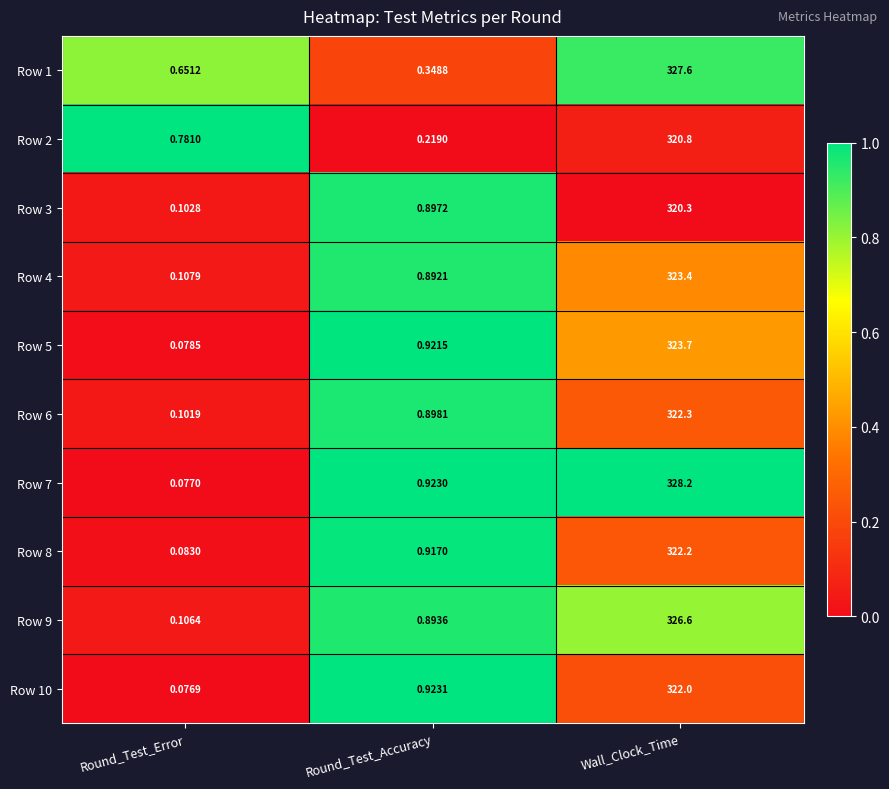

Which label corresponds to the largest value in the chart?

Wall_Clock_Time